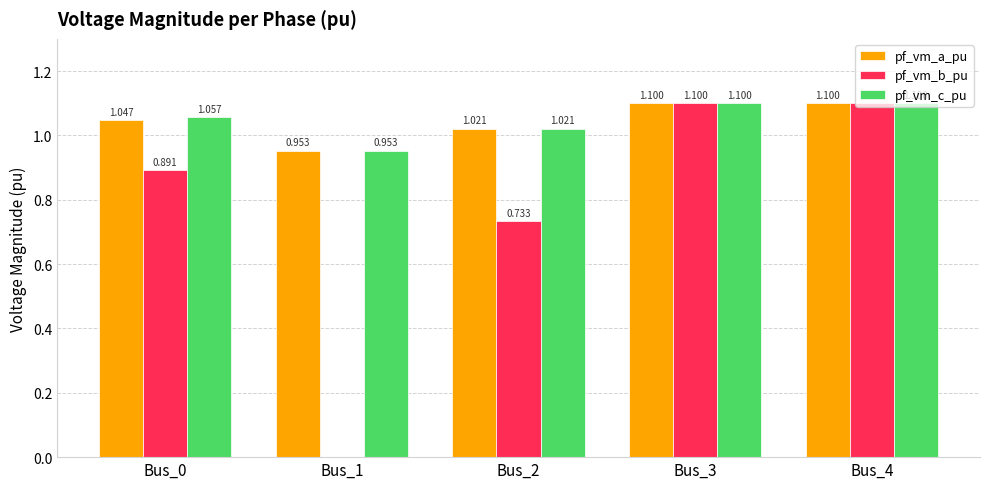

How many distinct data groups are displayed?

3